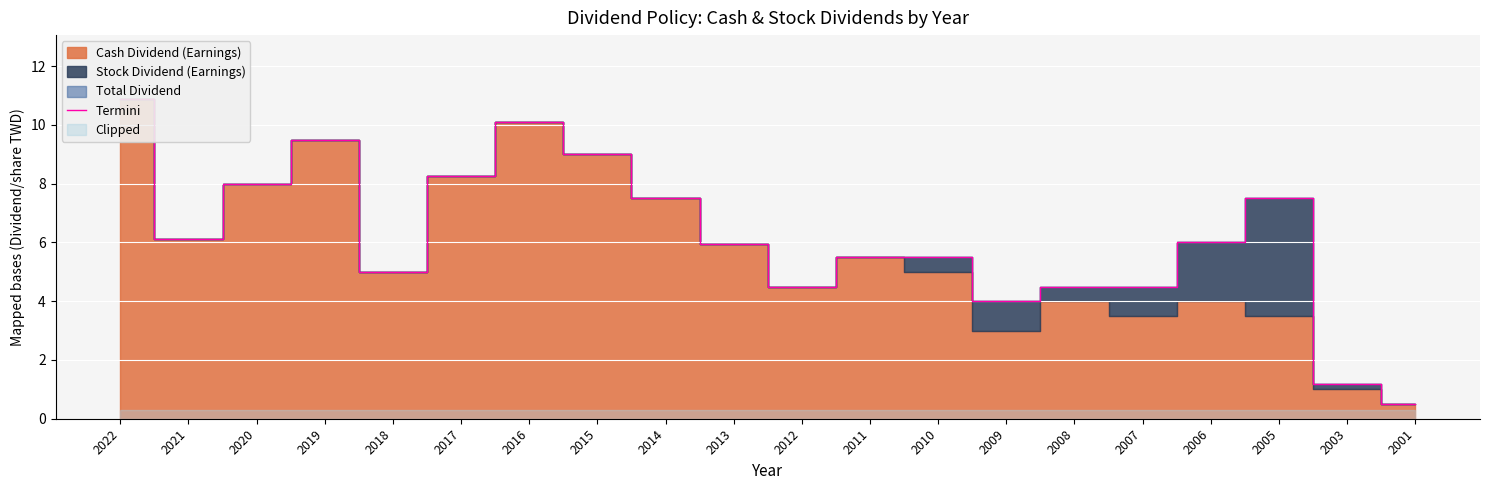

The value at 2021 is 9.2. True or false?

False